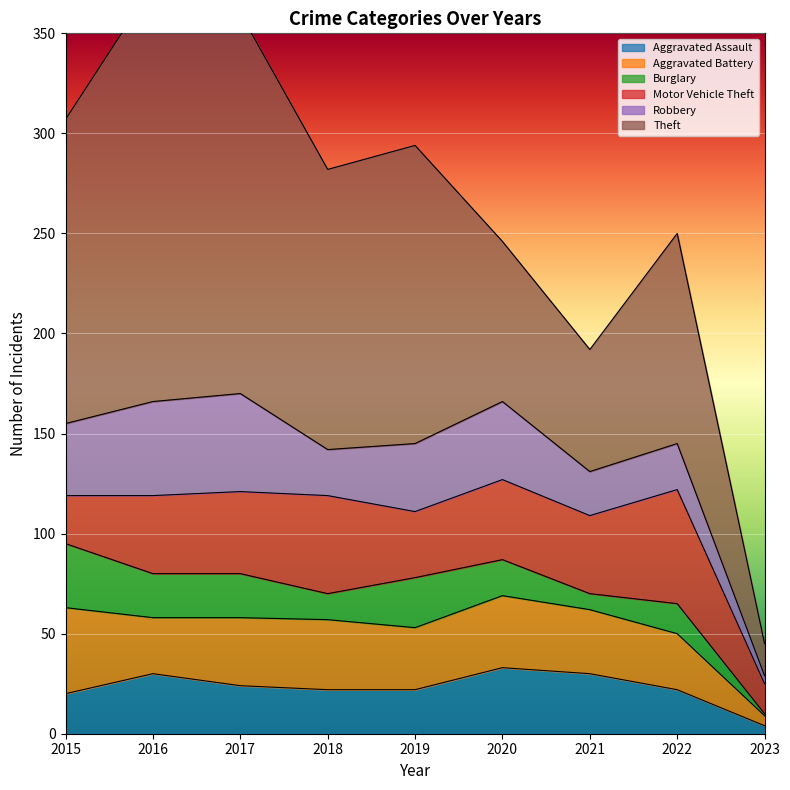

Rank the categories by Motor Vehicle Theft value from lowest to highest.

2023, 2015, 2019, 2016, 2021, 2020, 2017, 2018, 2022